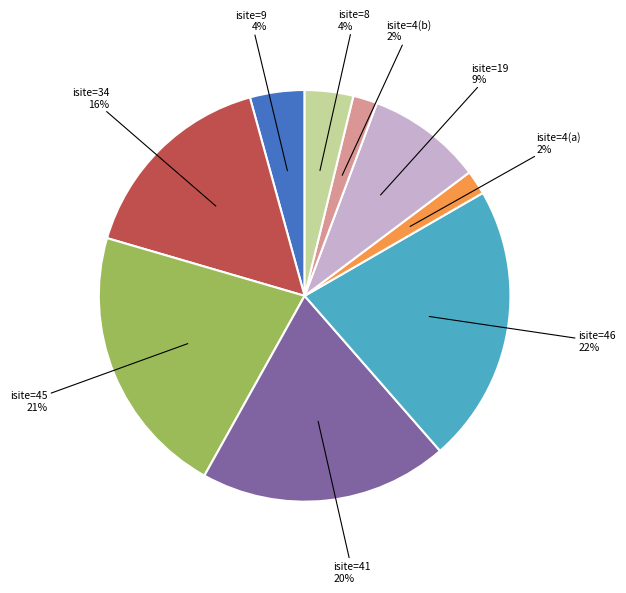

Is there a majority slice in this chart?

No